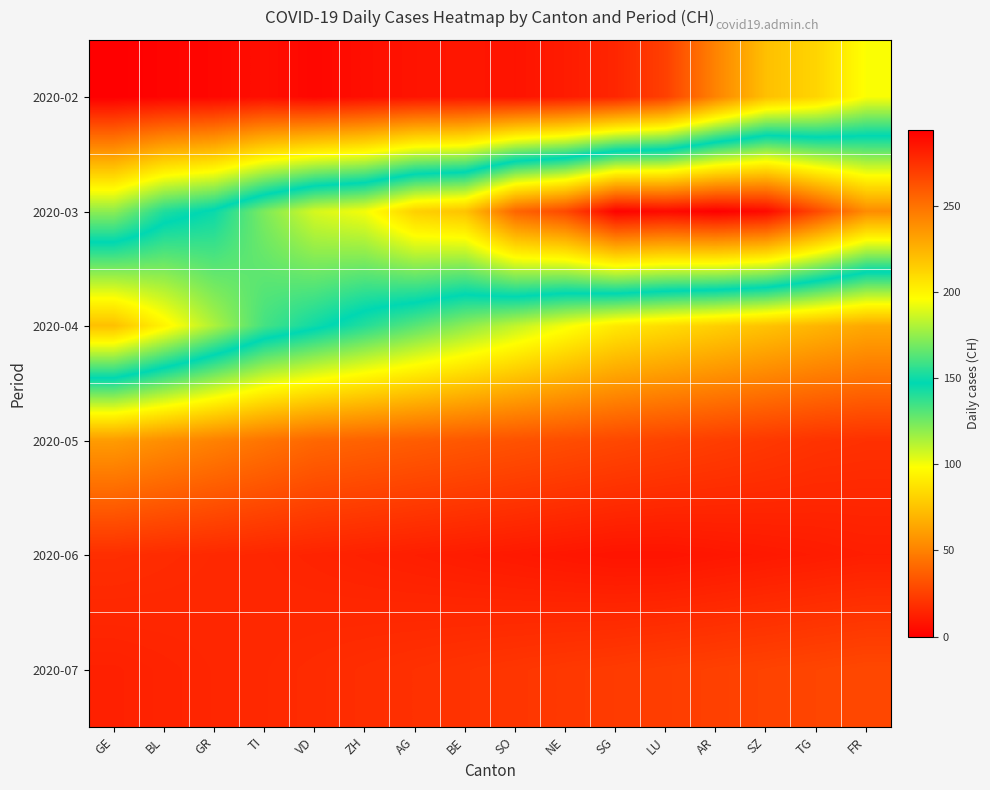

Reading left to right, extract all data points from this chart.

2020-02: GE=0	BL=2	GR=3	TI=6	VD=3	ZH=6	AG=8	BE=9	SO=8	NE=11	SG=15	LU=25	AR=51	SZ=74	TG=82	FR=99
2020-03: GE=120	BL=141	GR=149	TI=171	VD=188	ZH=194	AG=214	BE=219	SO=255	NE=266	SG=293	LU=290	AR=294	SZ=290	TG=266	FR=240
2020-04: GE=220	BL=200	GR=180	TI=160	VD=150	ZH=140	AG=130	BE=120	SO=110	NE=100	SG=90	LU=85	AR=80	SZ=75	TG=70	FR=65
2020-05: GE=60	BL=55	GR=50	TI=45	VD=40	ZH=38	AG=36	BE=34	SO=32	NE=30	SG=28	LU=26	AR=24	SZ=22	TG=20	FR=19
2020-06: GE=18	BL=17	GR=16	TI=15	VD=14	ZH=13	AG=12	BE=11	SO=10	NE=9	SG=8	LU=8	AR=9	SZ=10	TG=11	FR=12
2020-07: GE=13	BL=14	GR=15	TI=16	VD=17	ZH=18	AG=19	BE=20	SO=21	NE=22	SG=23	LU=24	AR=25	SZ=26	TG=27	FR=28